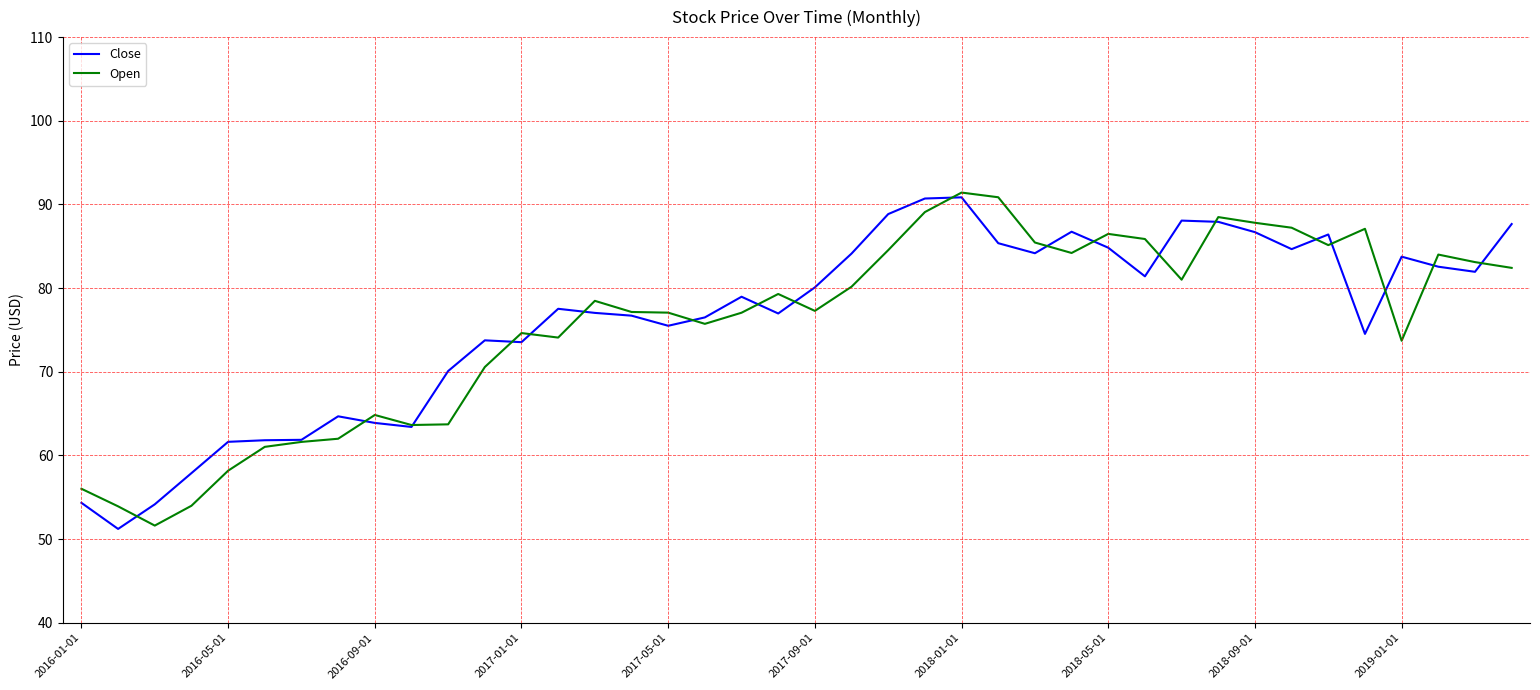

True or false: Close has more than 0 points higher than both neighbors.

True